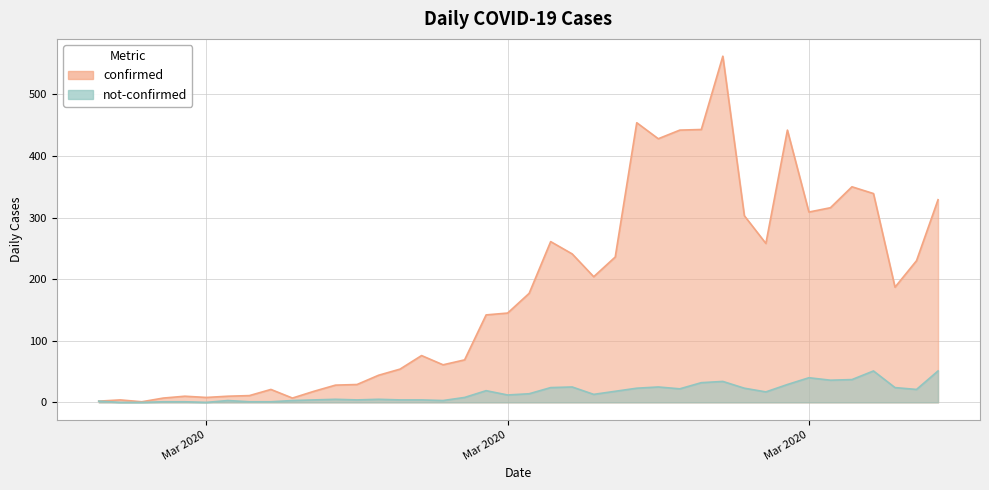

What is the sum of the confirmed values at 2020-03-29 and 2020-03-23?

712